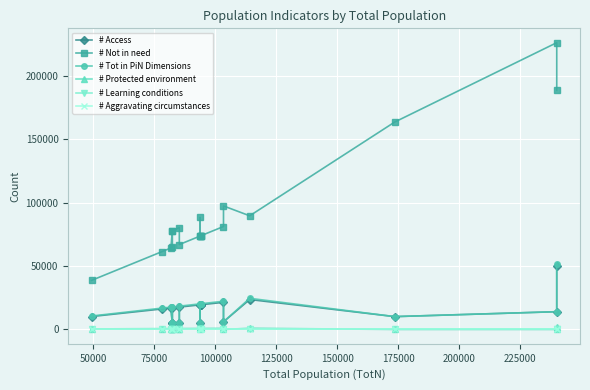

Is this an area chart (filled region under the line)?

No